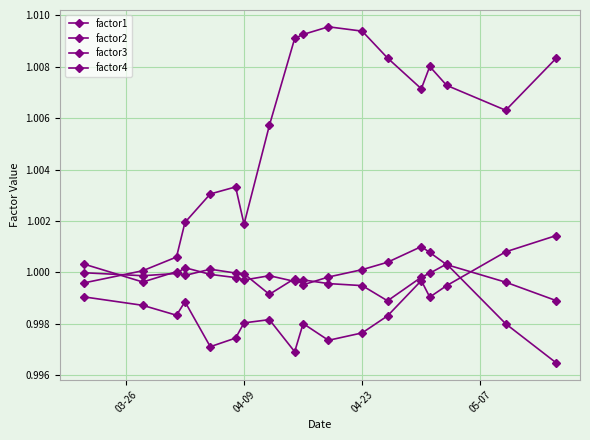

How many times do factor4 and factor2 cross each other?

1